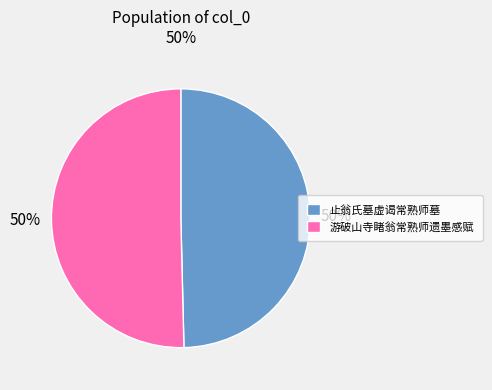

How many segments does this pie chart have?

2